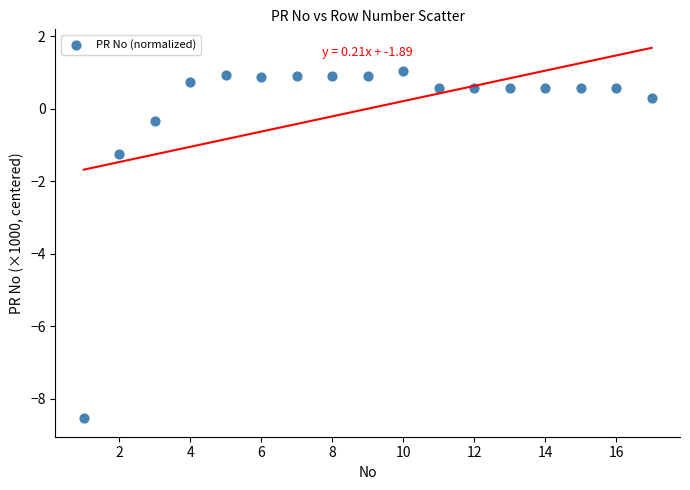

What is the range of Y values (max minus min)?

9.6